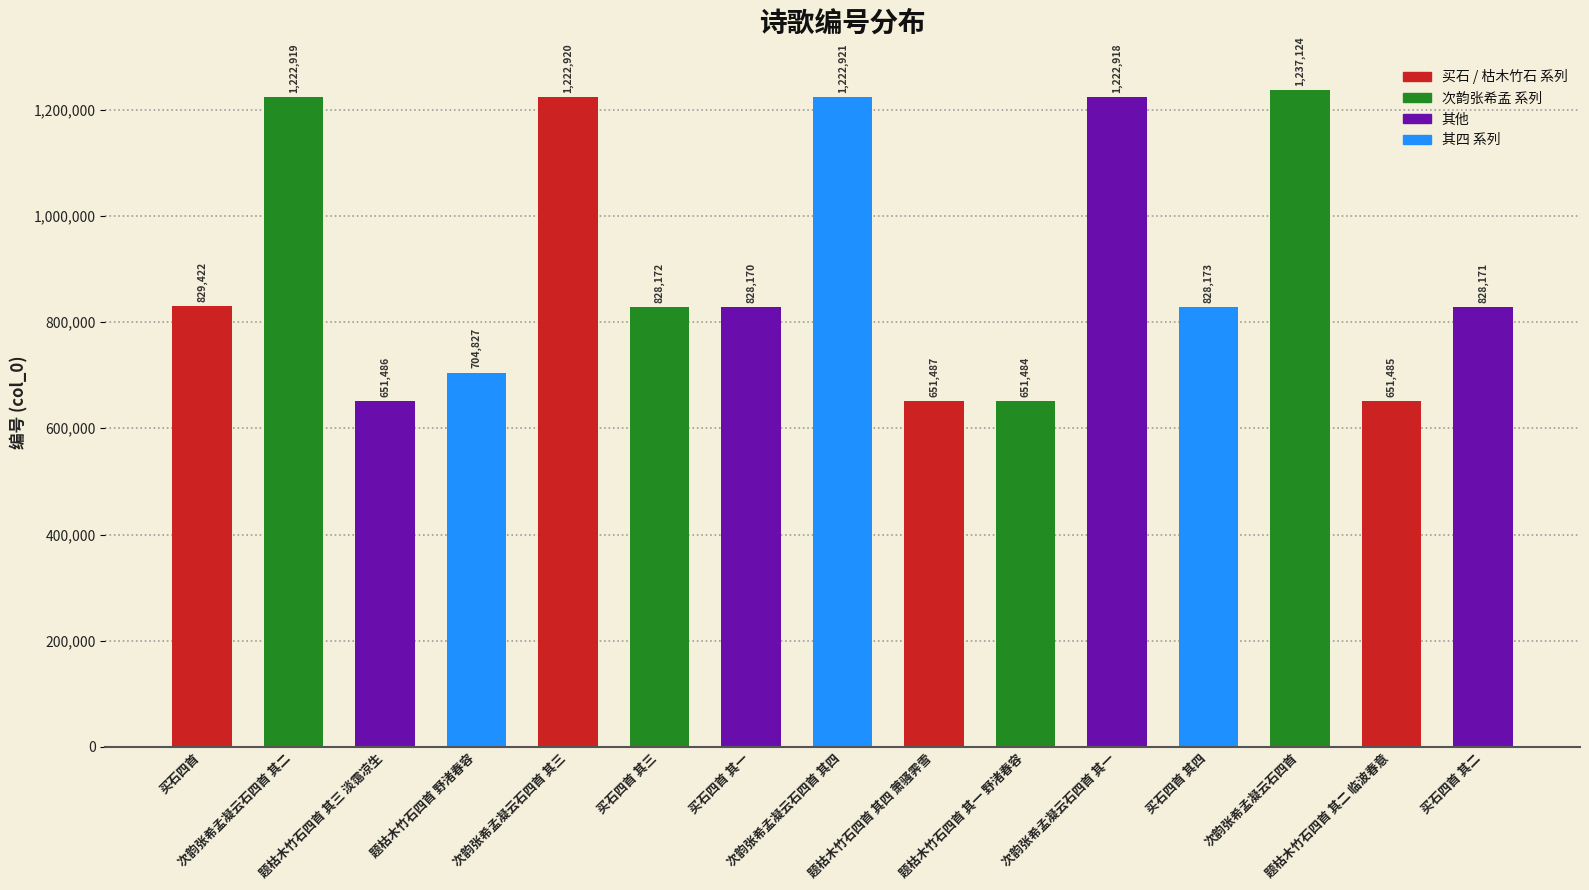

What is the approximate value at 买石四首 其四?

828173